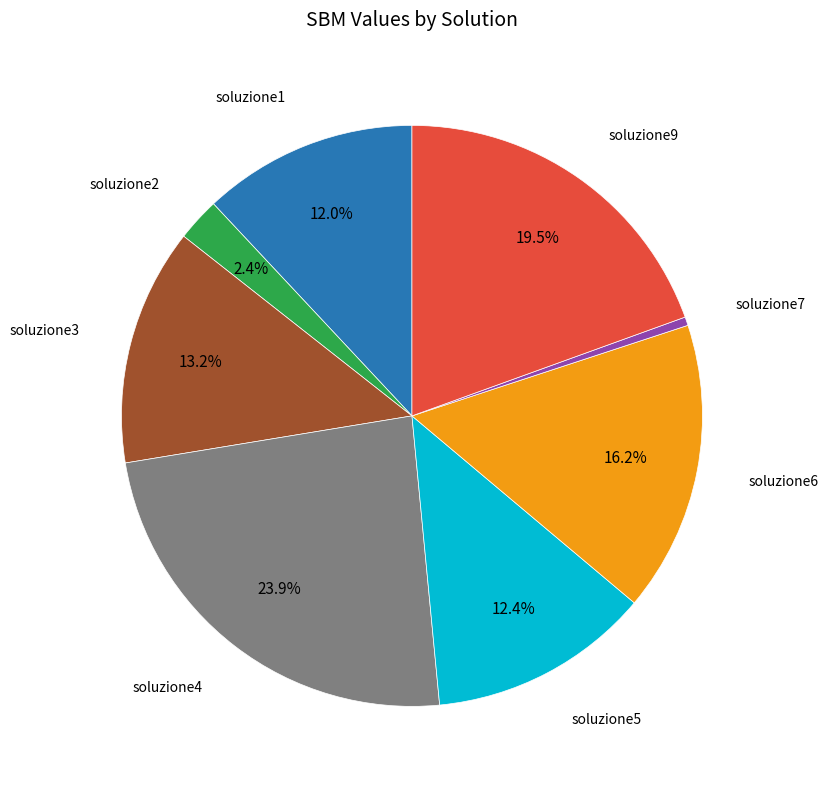

Count the number of slices in the pie.

8